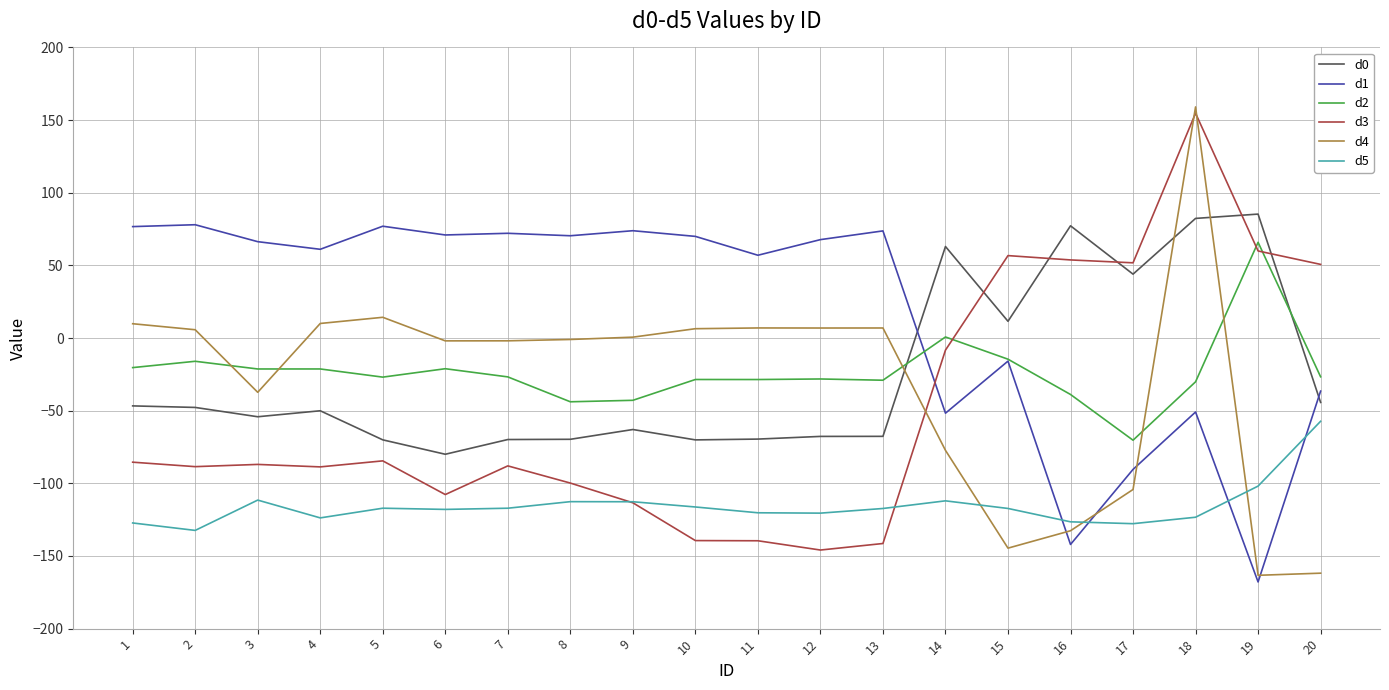

At 1, list the series in order from largest to smallest.

d1, d4, d2, d0, d3, d5